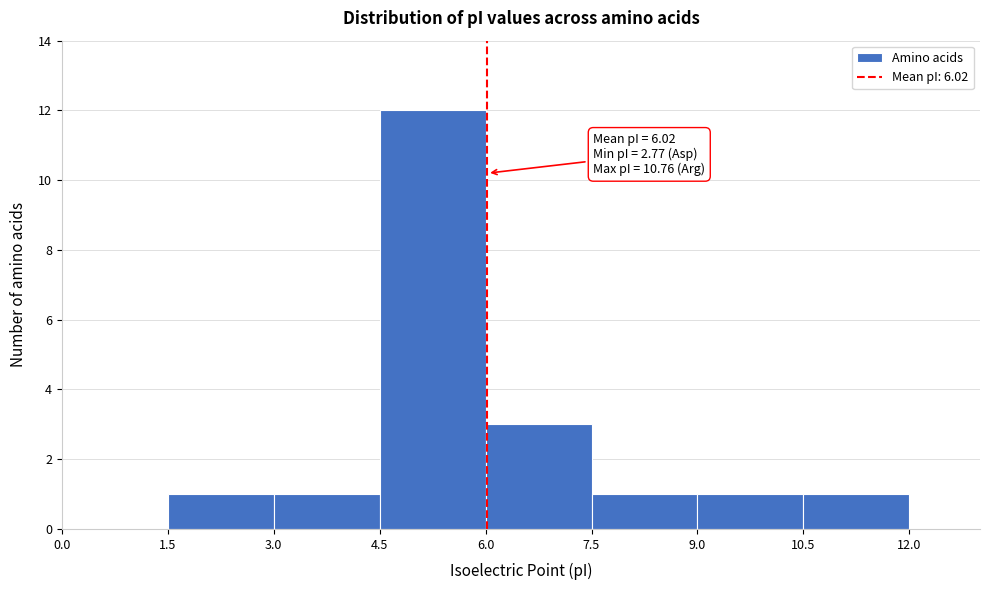

Which range on the x-axis has the tallest bar?

4.5 to 6.0